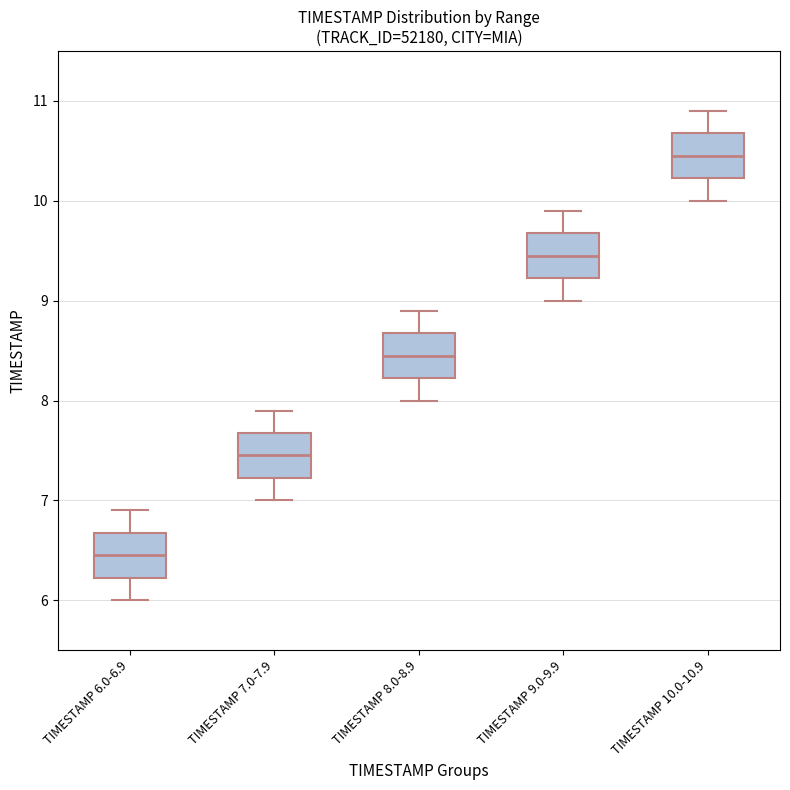

Reading left to right, read every box against the y-axis: the position of its median line, the range the box covers, and the ends of its whiskers. The values are not printed on the chart, so give them approximately, as read against the axis.

TIMESTAMP 6.0-6.9: median 6.5, box 6.2 to 6.7, whiskers 6.0 to 6.9
TIMESTAMP 7.0-7.9: median 7.5, box 7.2 to 7.7, whiskers 7.0 to 7.9
TIMESTAMP 8.0-8.9: median 8.5, box 8.2 to 8.7, whiskers 8.0 to 8.9
TIMESTAMP 9.0-9.9: median 9.5, box 9.2 to 9.7, whiskers 9.0 to 9.9
TIMESTAMP 10.0-10.9: median 10.5, box 10.2 to 10.7, whiskers 10.0 to 10.9